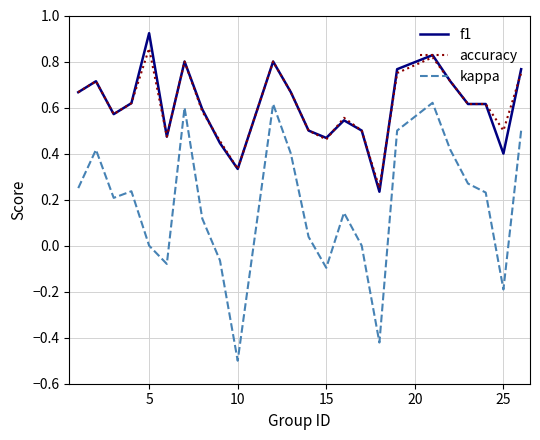

Which series has the widest spread of values?

kappa